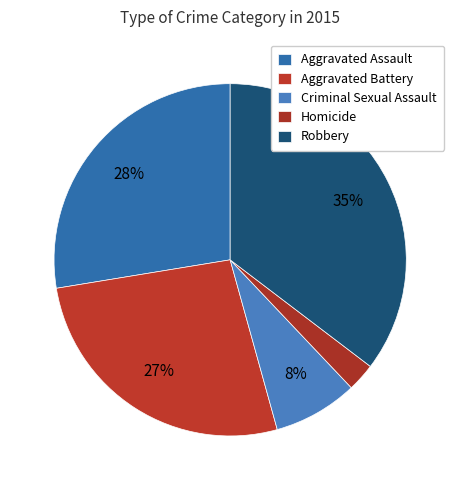

Count the number of slices in the pie.

5